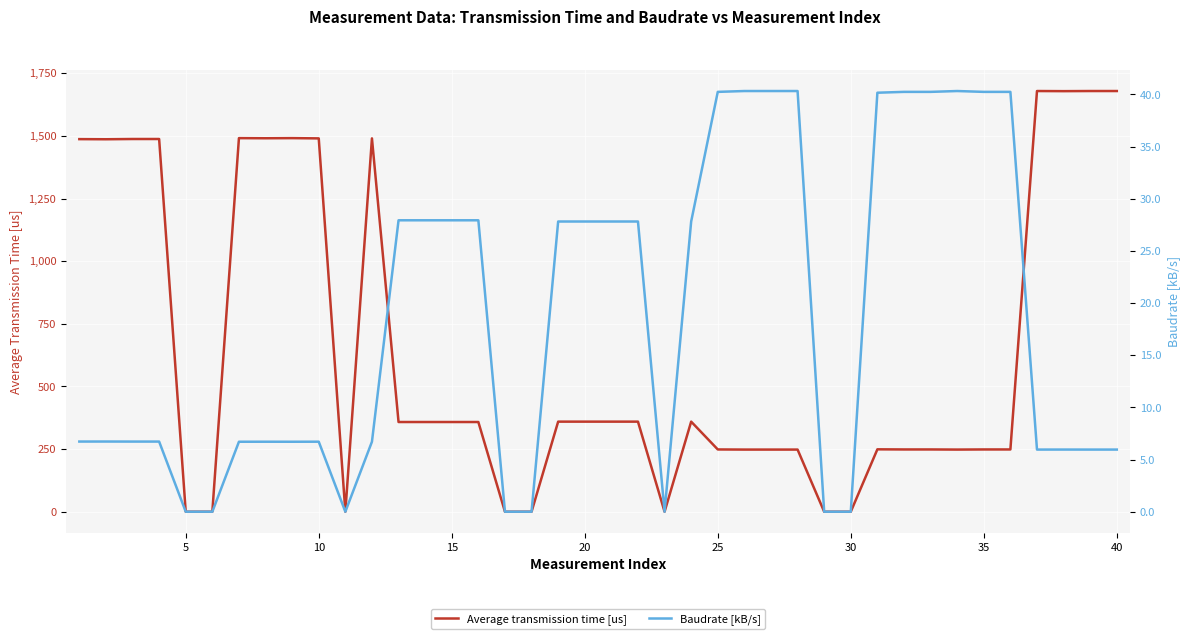

At how many categories does at least one series exceed 326?

22